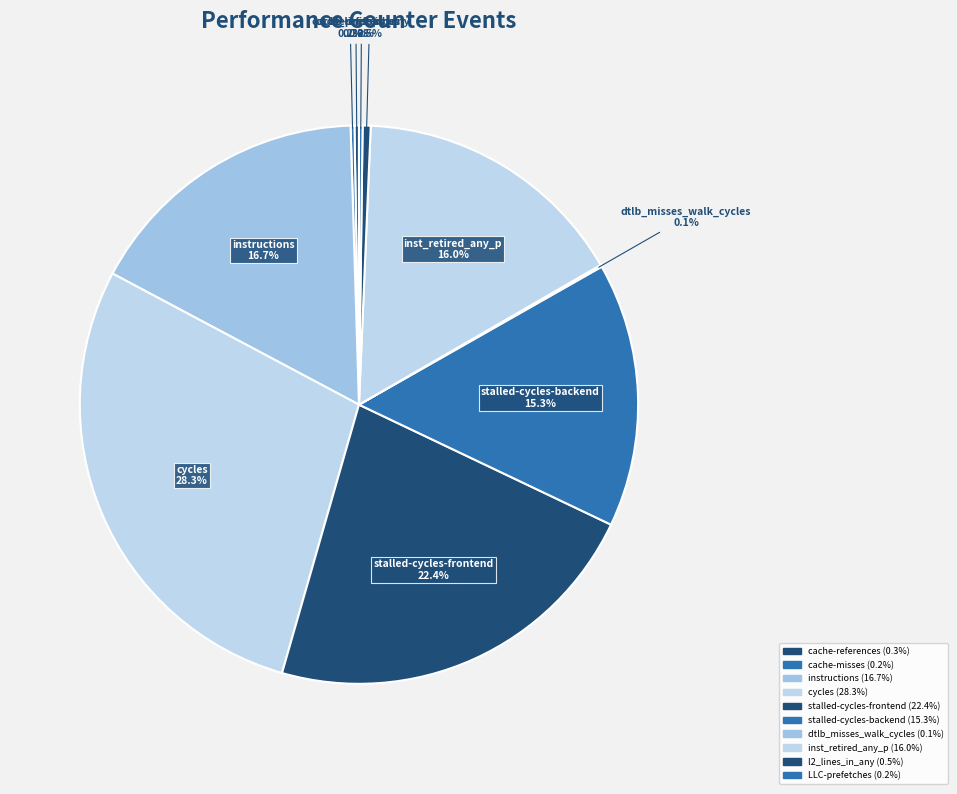

To the nearest percent, what percentage of the pie is inst_retired_any_p?

16%